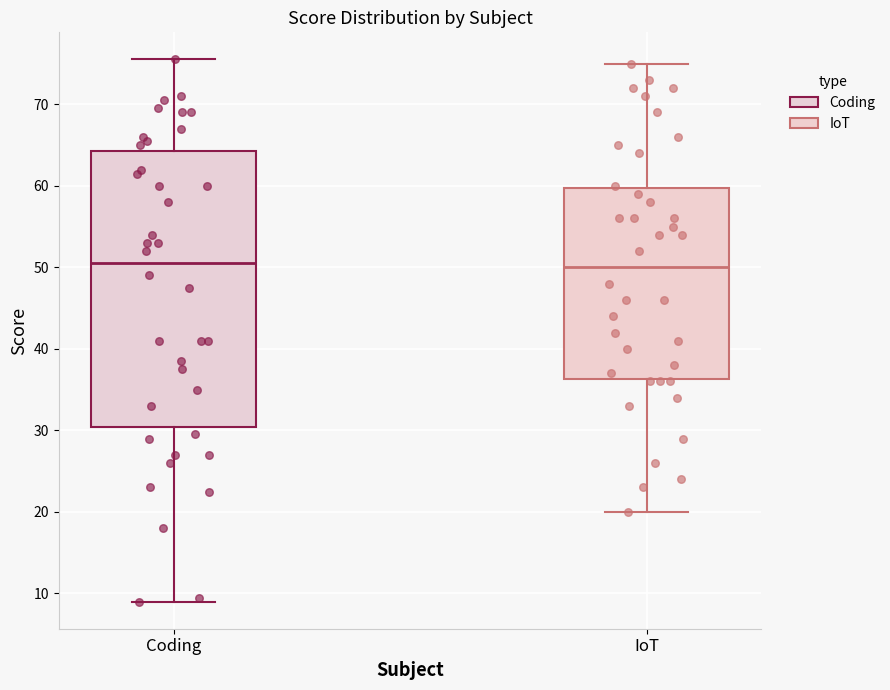

Reading left to right, read every box against the y-axis: the position of its median line, the range the box covers, and the ends of its whiskers. The values are not printed on the chart, so give them approximately, as read against the axis.

Coding: median 51, box 30 to 64, whiskers 9 to 76
IoT: median 50, box 36 to 60, whiskers 20 to 75